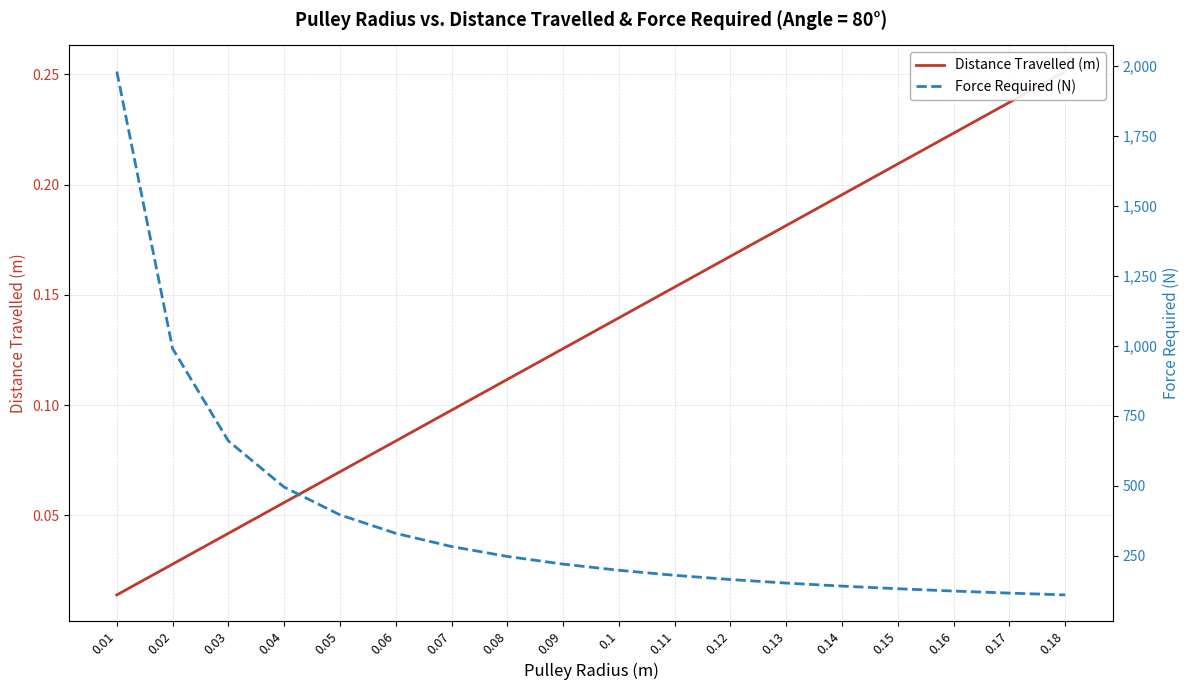

What is the greatest value displayed?

1980.0